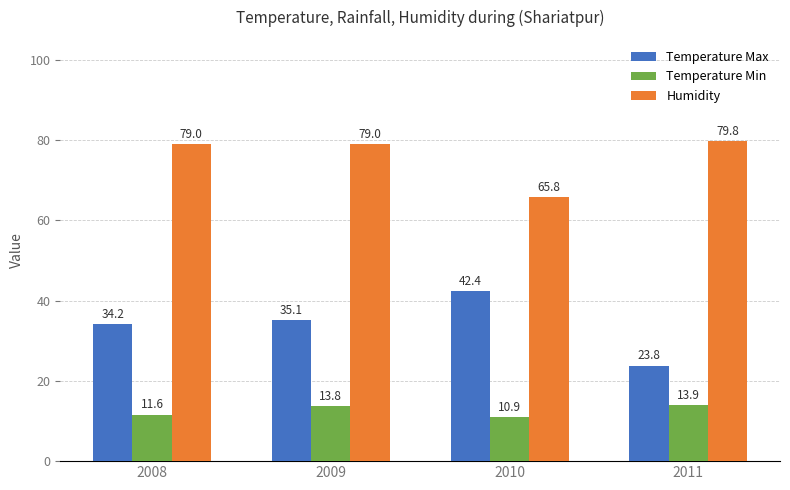

What is the approximate value of Temperature Min at 2011?

13.9